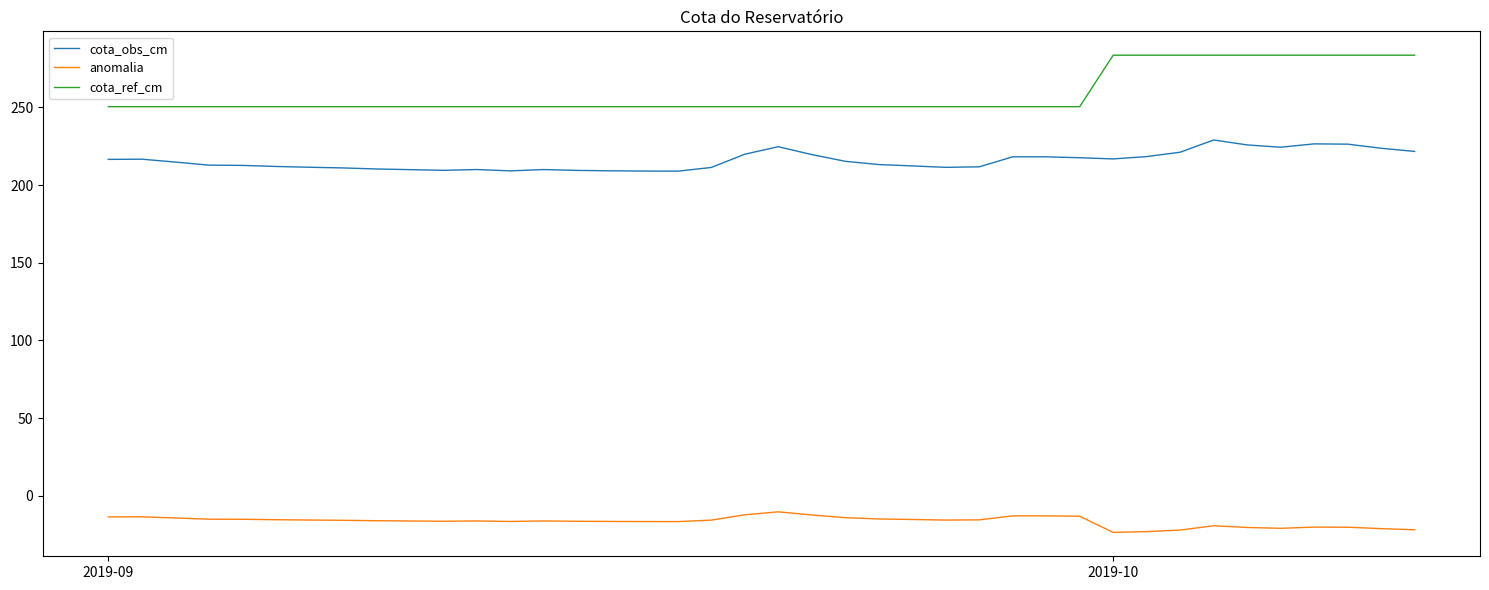

Which series has the widest spread of values?

cota_ref_cm